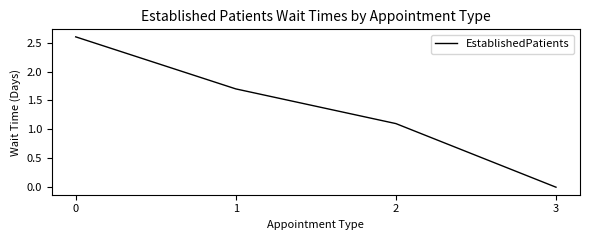

Reading left to right, list all the values displayed in this chart.

2.6	1.7	1.1	0.0